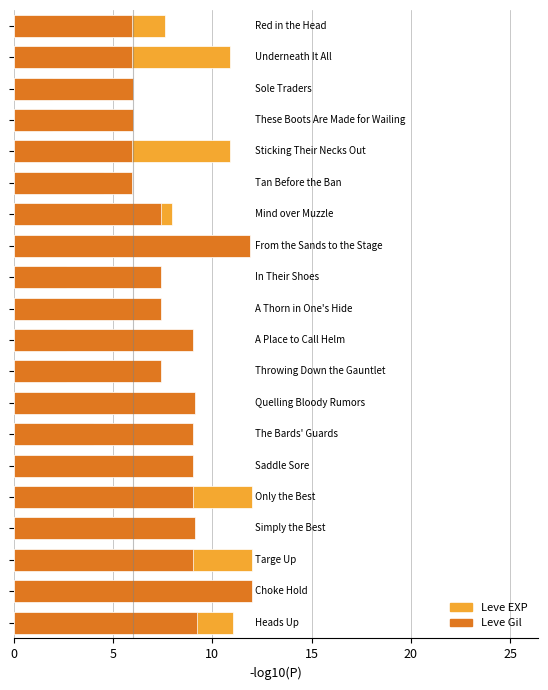

What is the average value of the Leve Gil series?

8.1